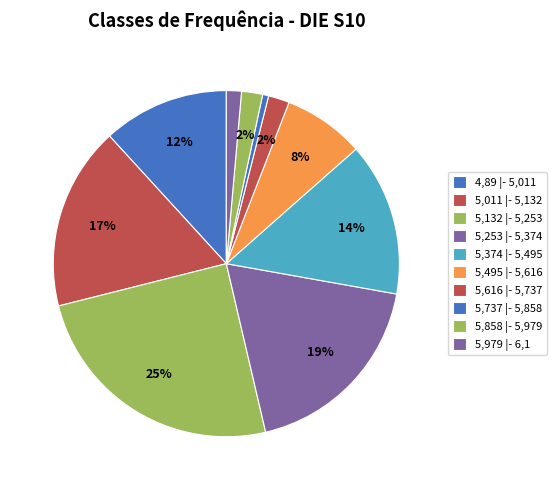

Count the number of slices in the pie.

10